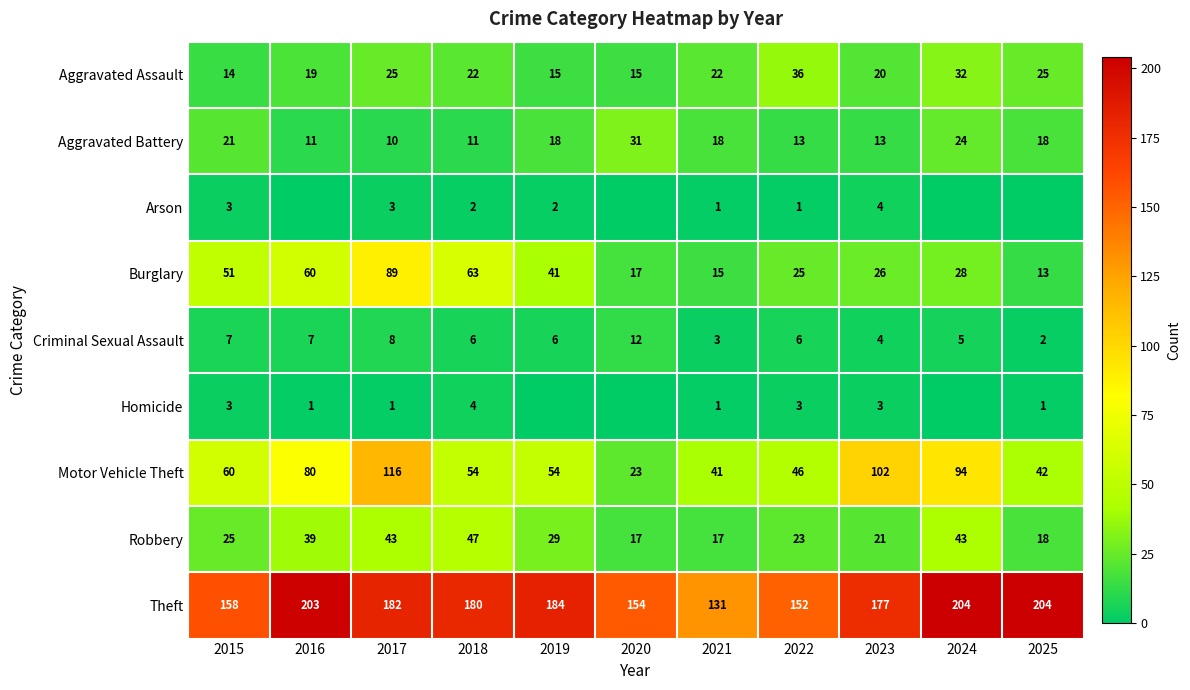

What is the sum of the Burglary values at 2022 and 2024?

53